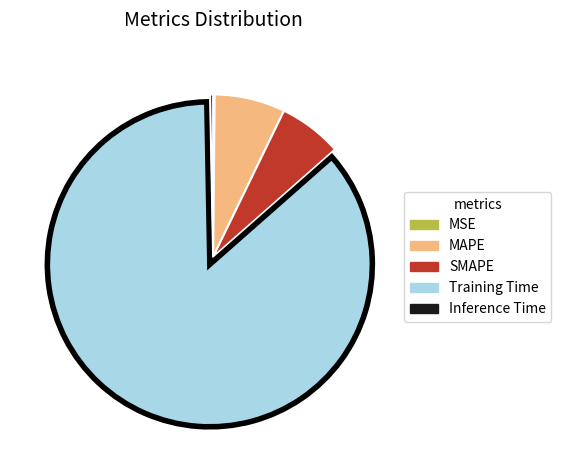

Is there a majority slice in this chart?

Yes